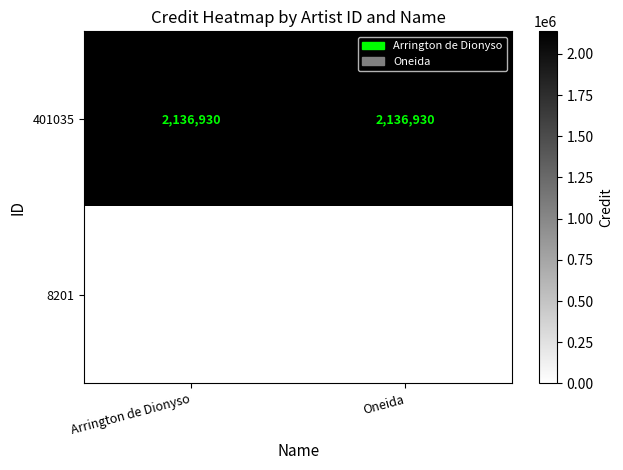

List the series in order of their peak value, lowest first.

8201, 401035